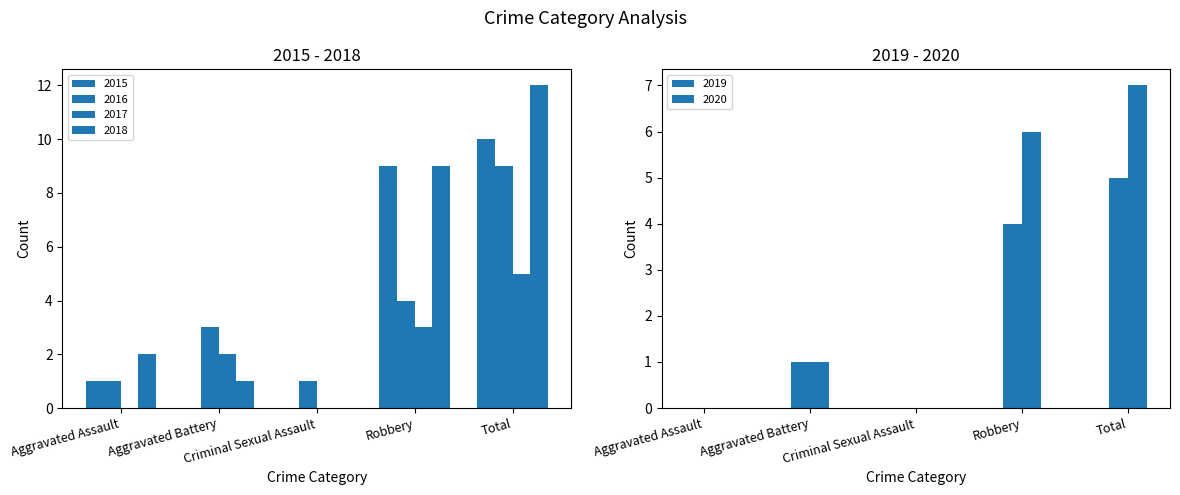

Read the 2020 value at Robbery.

6